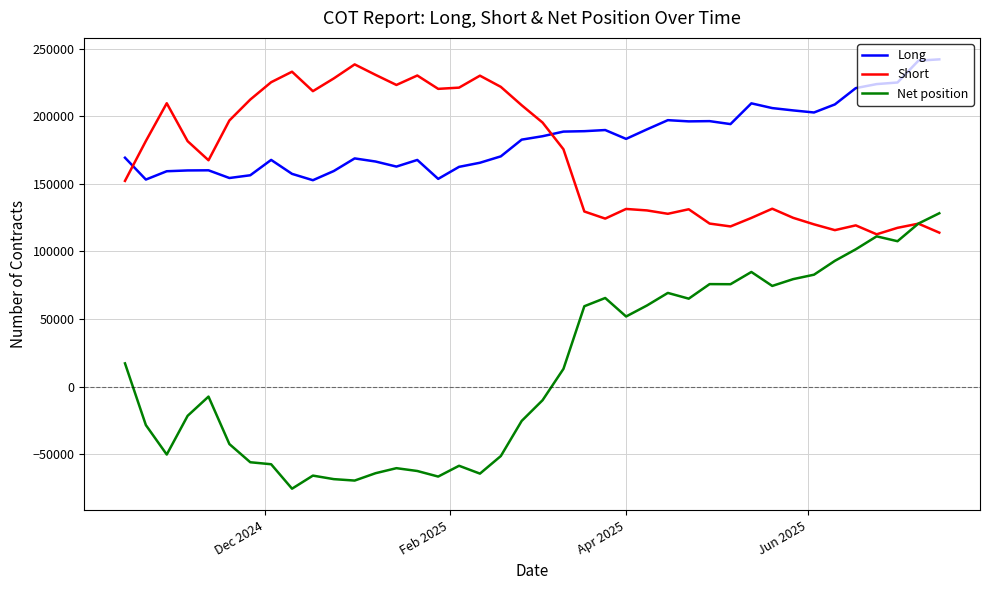

How many series are shown in this chart?

3